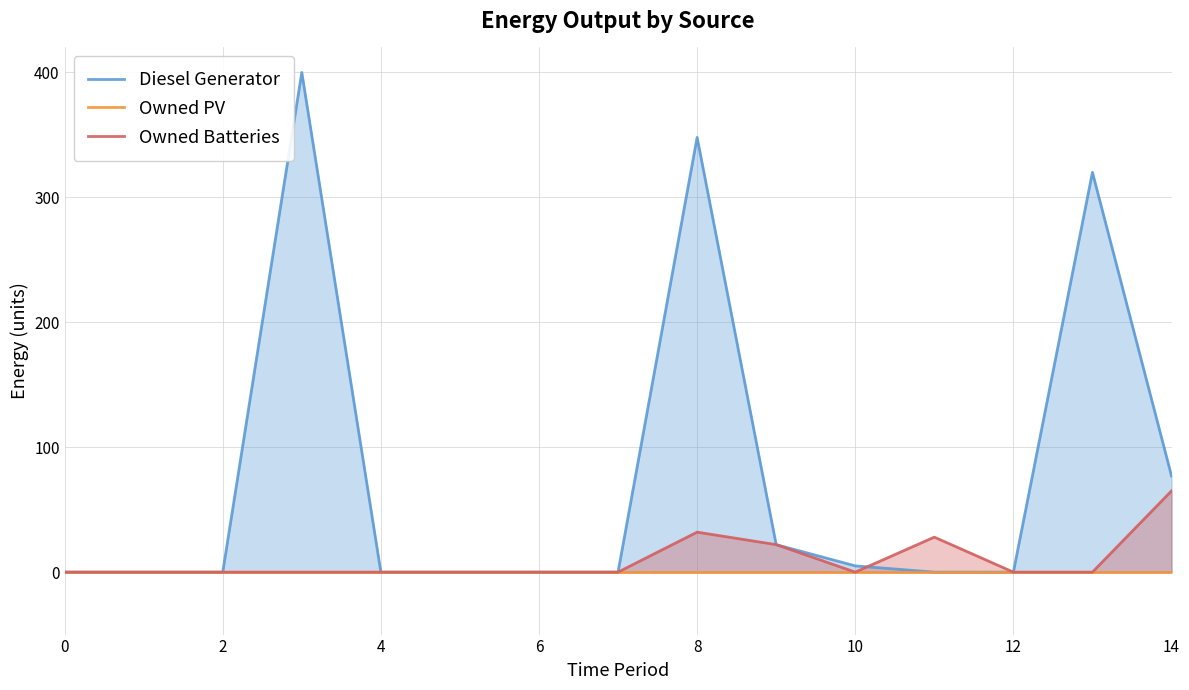

What is the difference between the Owned Batteries values at 8 and 10?

32